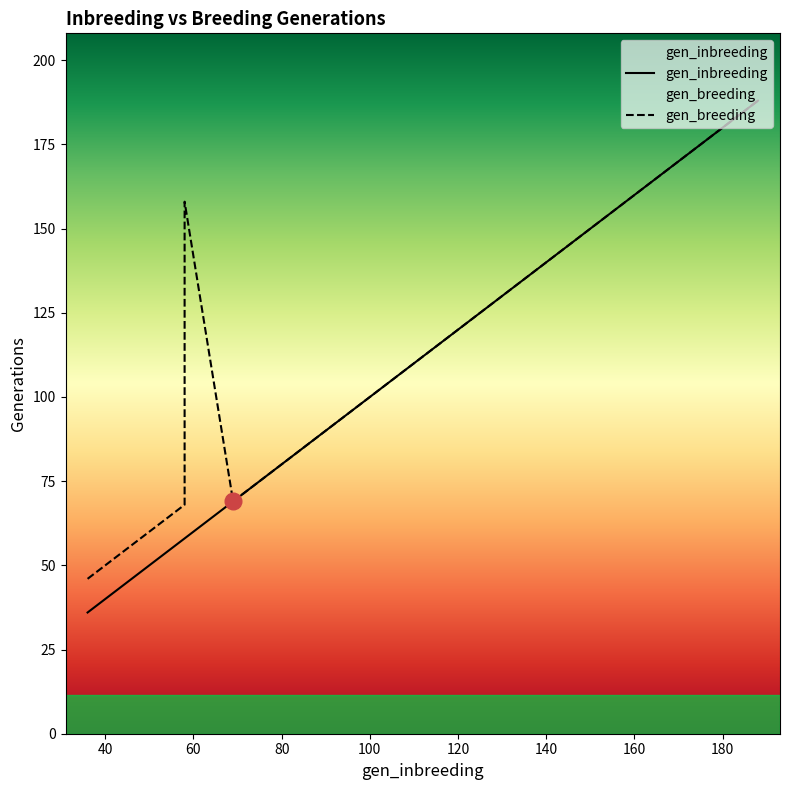

Count the number of data series in this chart.

2